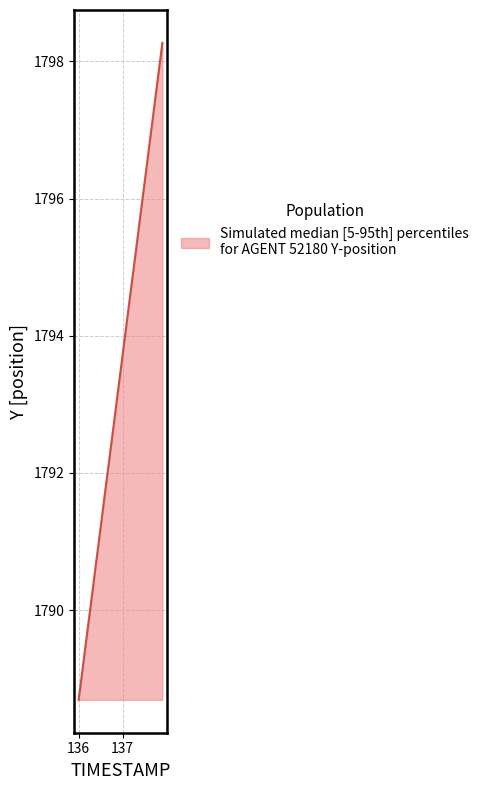

What is the greatest value displayed?

1798.3